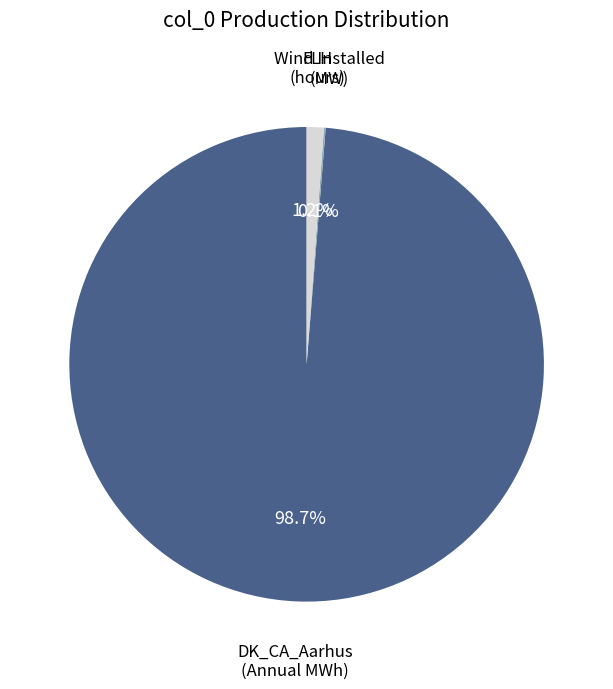

Is there a majority slice in this chart?

Yes